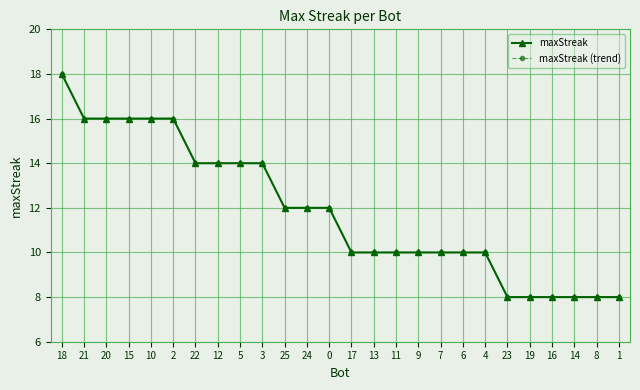

True or false: maxStreak and maxStreak (trend) cross at least once.

False